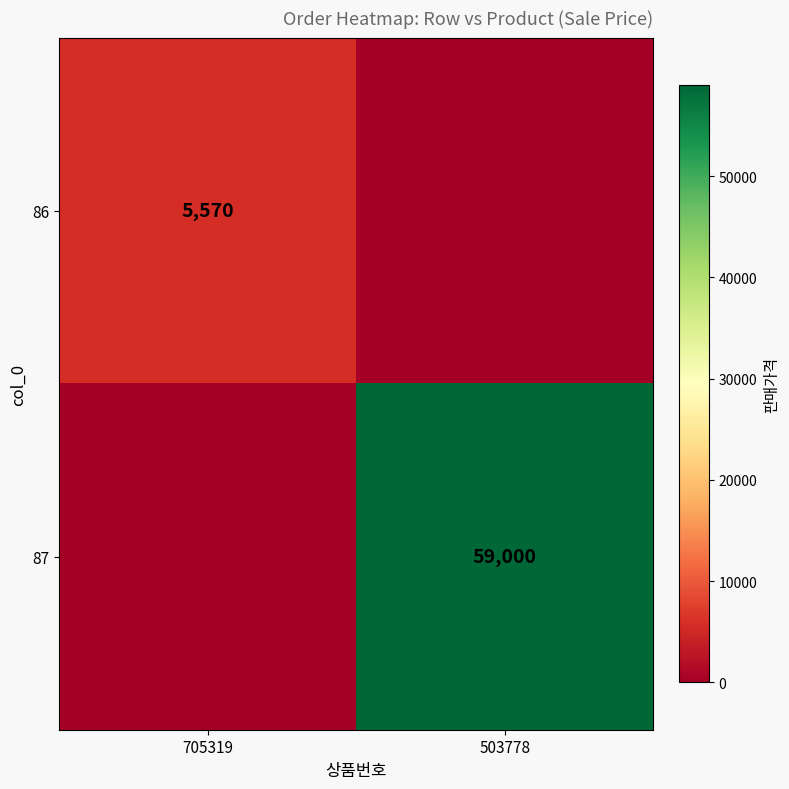

Between 705319 and 503778, which is larger?

705319